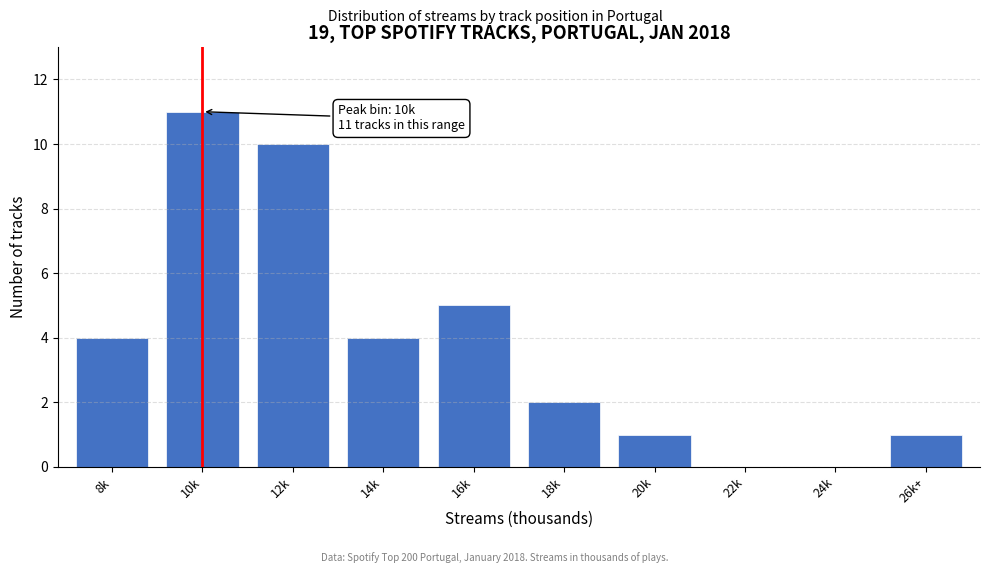

Reading left to right, transcribe all the data shown in this chart.

8k=4	10k=11	12k=10	14k=4	16k=5	18k=2	20k=1	22k=0	24k=0	26k+=1